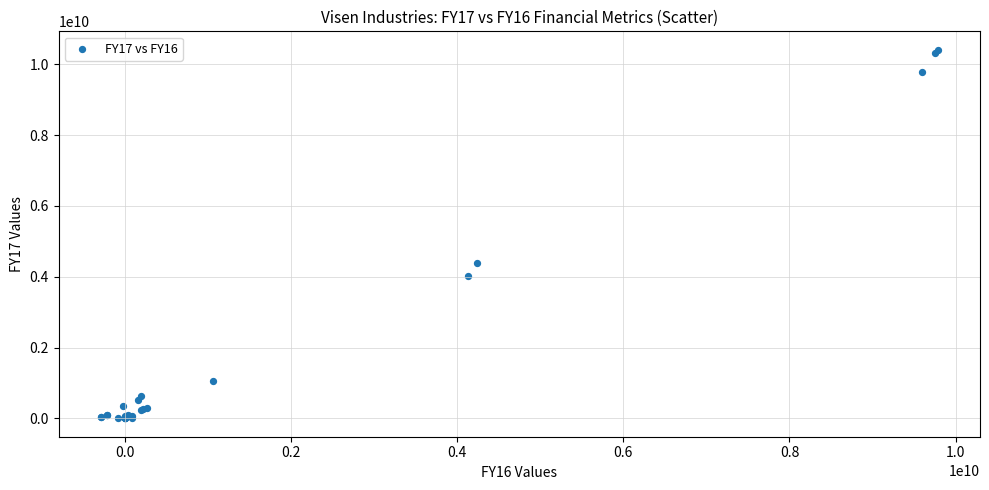

What Y value in the scatter plot is closest to 5205959780?

4393234997.0